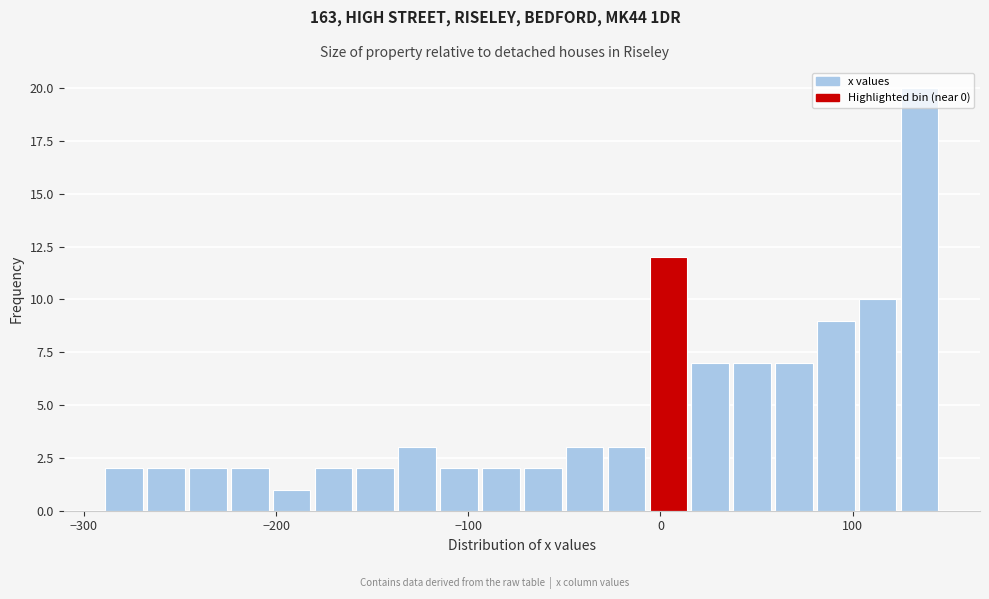

Read against the x-axis, roughly where is the centre of the tallest bar?

130